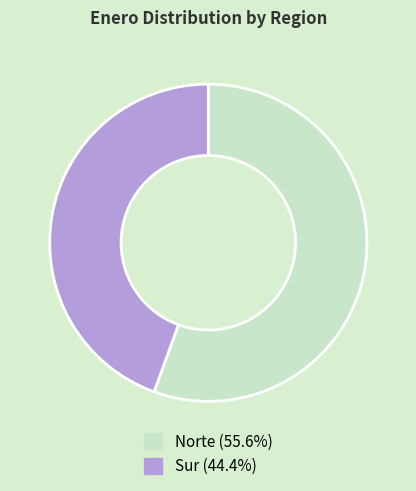

What is the largest slice in the pie chart?

Norte